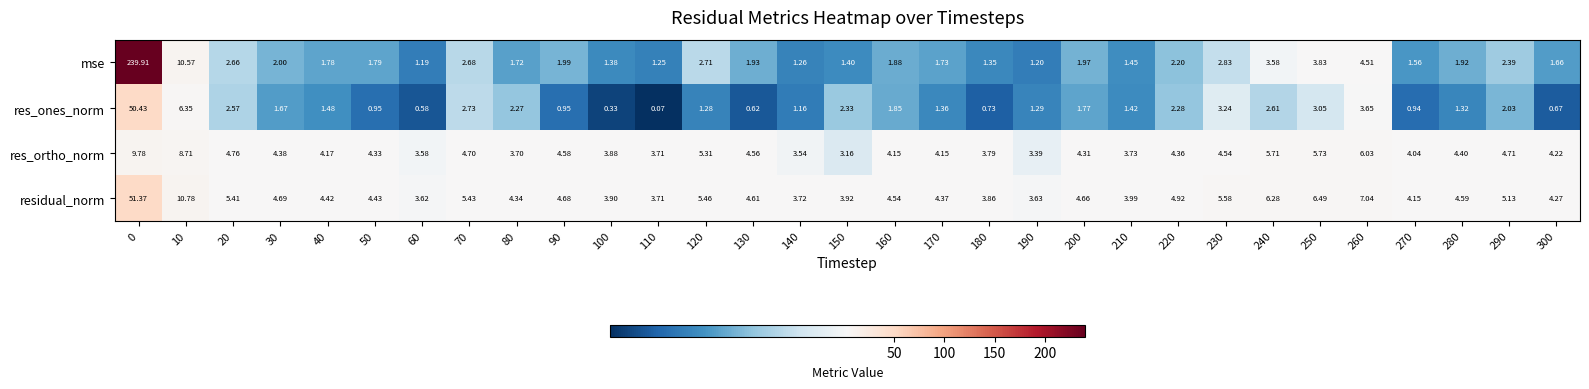

Rank the series at 160 from highest to lowest value.

residual_norm, res_ortho_norm, mse, res_ones_norm